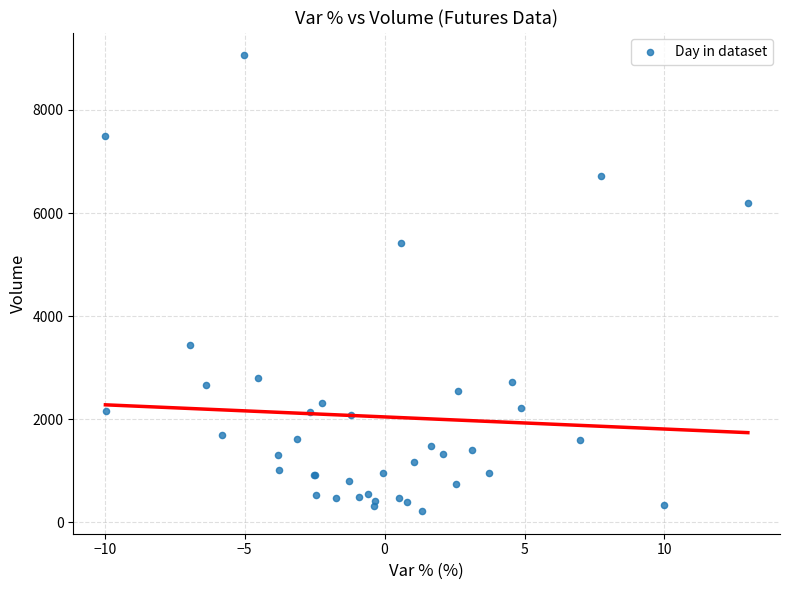

What Y value in the scatter plot is closest to 4641?

5416